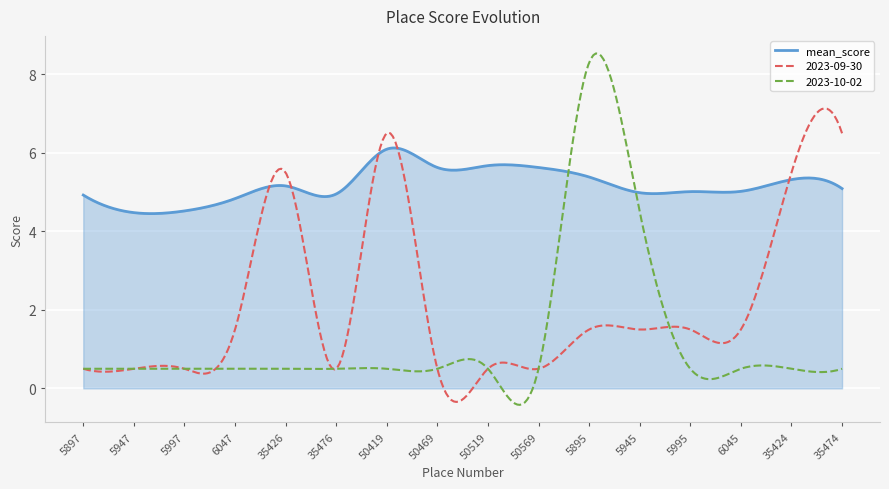

Which series has the largest total across all categories?

mean_score